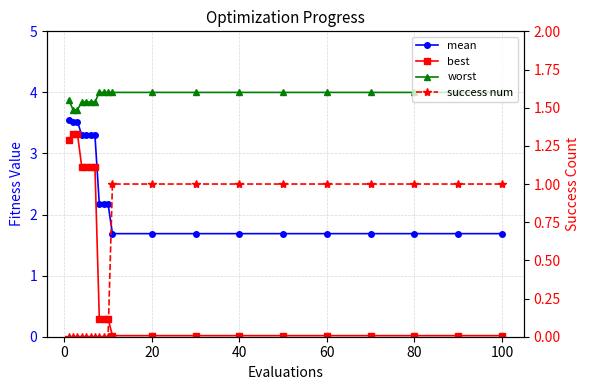

After their last crossing, which series has the higher values: best or success num?

success num